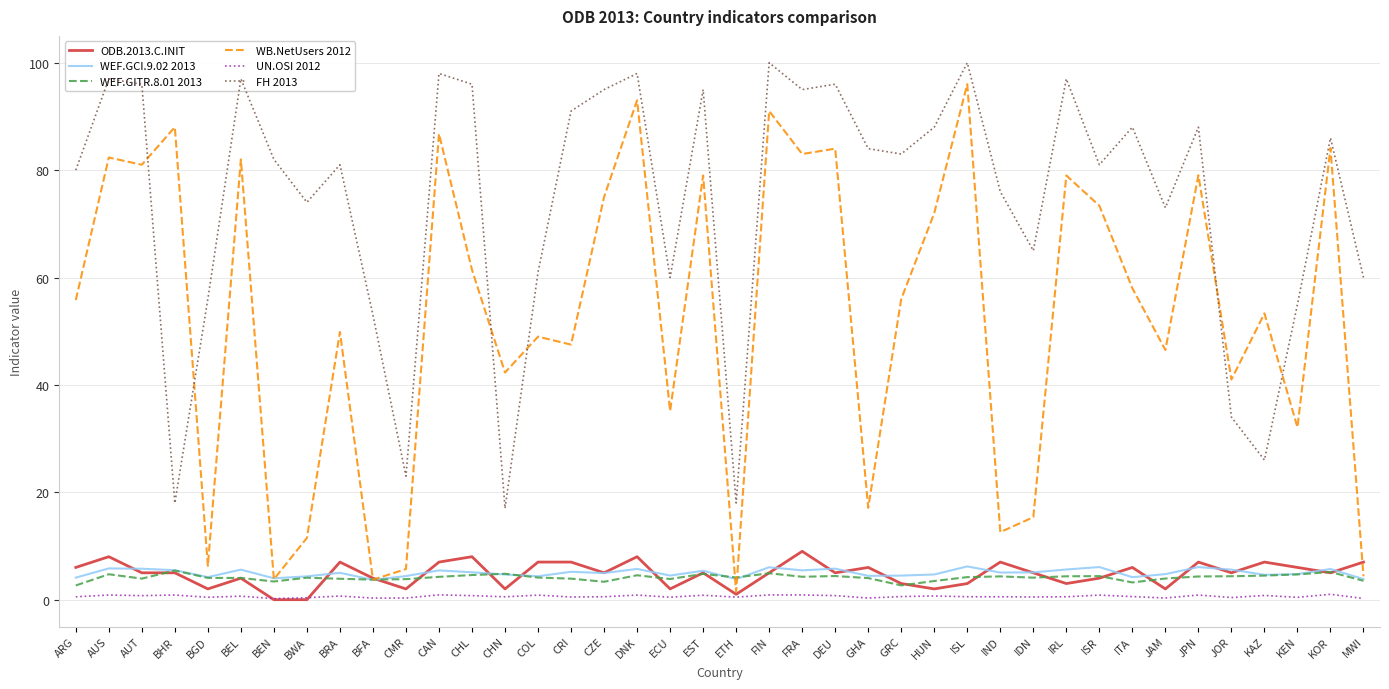

The value of FH 2013 at CRI is 127.5. True or false?

False